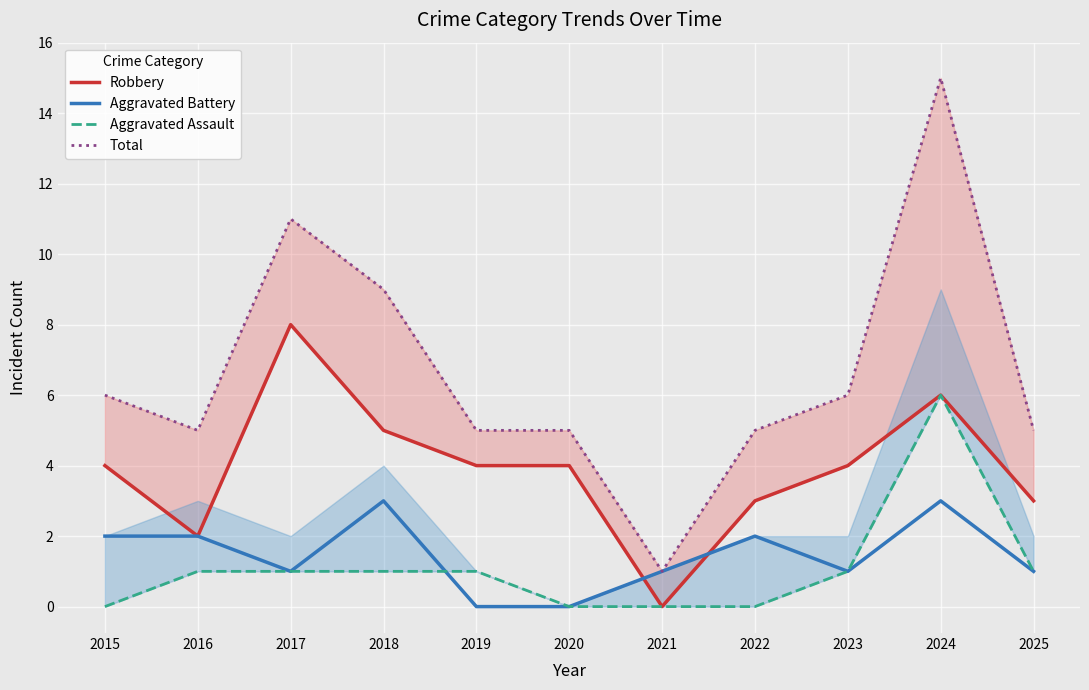

Reading left to right, what are all the values shown in this chart?

Robbery: 4	2	8	5	4	4	0	3	4	6	3
Aggravated Battery: 2	2	1	3	0	0	1	2	1	3	1
Aggravated Assault: 0	1	1	1	1	0	0	0	1	6	1
Total: 6	5	11	9	5	5	1	5	6	15	5